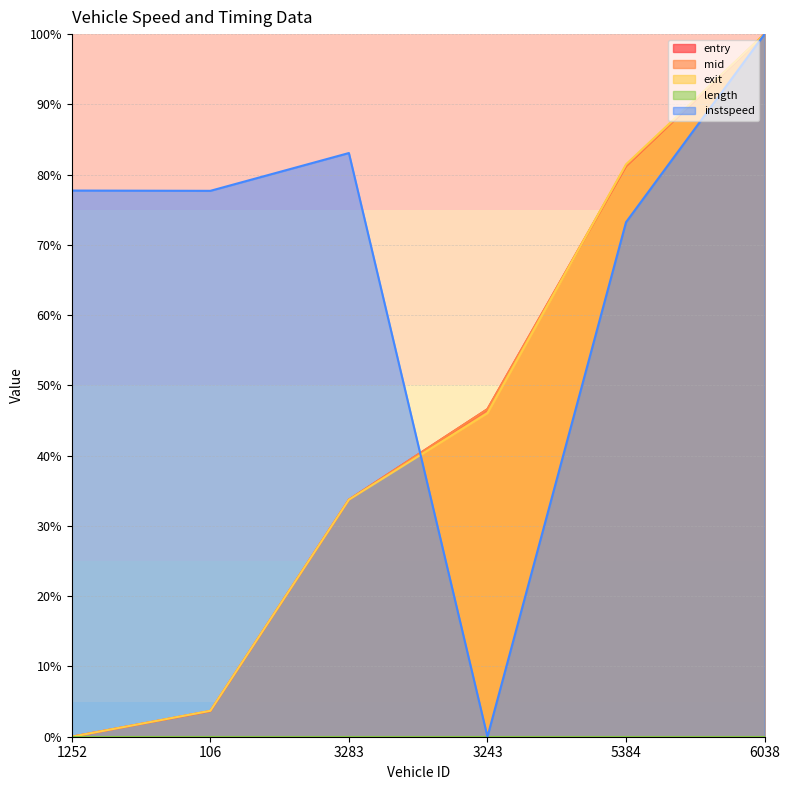

The value of mid at 5384 is 81.3. True or false?

True